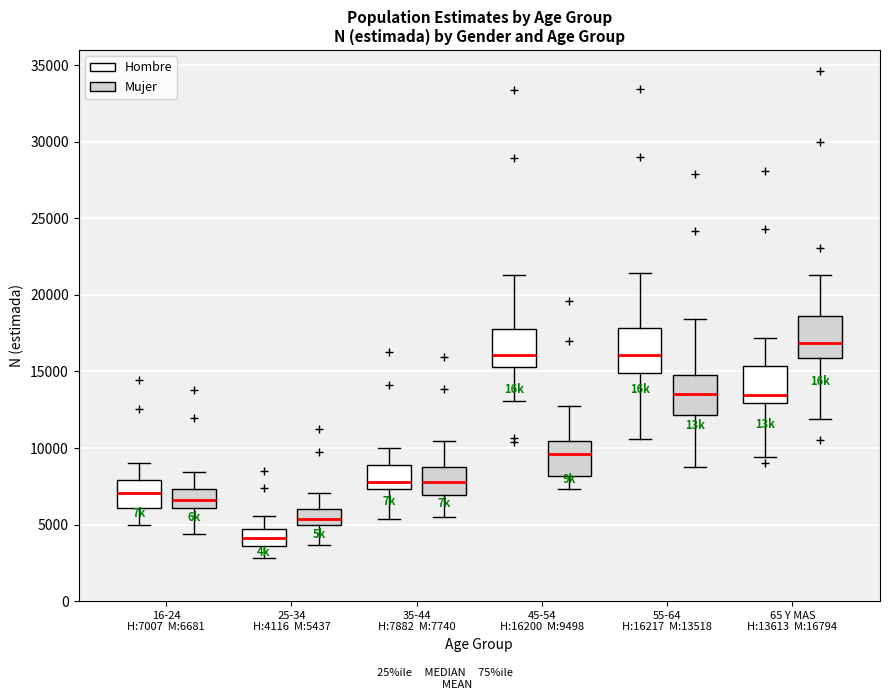

Reading left to right, transcribe this box plot: for each box, give where its median line is, the range the box spans, and where its two whiskers end, as read against the y-axis. The values are not printed on the chart, so give them approximately, as read against the axis.

16-24 H:7007 M:6681 (Hombre): median 7000, box 6000 to 8000, whiskers 5000 to 9000
16-24 H:7007 M:6681 (Mujer): median 6500, box 6000 to 7500, whiskers 4500 to 8500
25-34 H:4116 M:5437 (Hombre): median 4000, box 3500 to 4500, whiskers 3000 to 5500
25-34 H:4116 M:5437 (Mujer): median 5500, box 5000 to 6000, whiskers 3500 to 7000
35-44 H:7882 M:7740 (Hombre): median 8000, box 7500 to 9000, whiskers 5500 to 10000
35-44 H:7882 M:7740 (Mujer): median 8000, box 7000 to 9000, whiskers 5500 to 10500
45-54 H:16200 M:9498 (Hombre): median 16000, box 15500 to 18000, whiskers 13000 to 21500
45-54 H:16200 M:9498 (Mujer): median 9500, box 8000 to 10500, whiskers 7500 to 12500
55-64 H:16217 M:13518 (Hombre): median 16000, box 15000 to 18000, whiskers 10500 to 21500
55-64 H:16217 M:13518 (Mujer): median 13500, box 12000 to 15000, whiskers 8500 to 18500
65 Y MAS H:13613 M:16794 (Hombre): median 13500, box 13000 to 15500, whiskers 9500 to 17000
65 Y MAS H:13613 M:16794 (Mujer): median 17000, box 16000 to 18500, whiskers 12000 to 21500